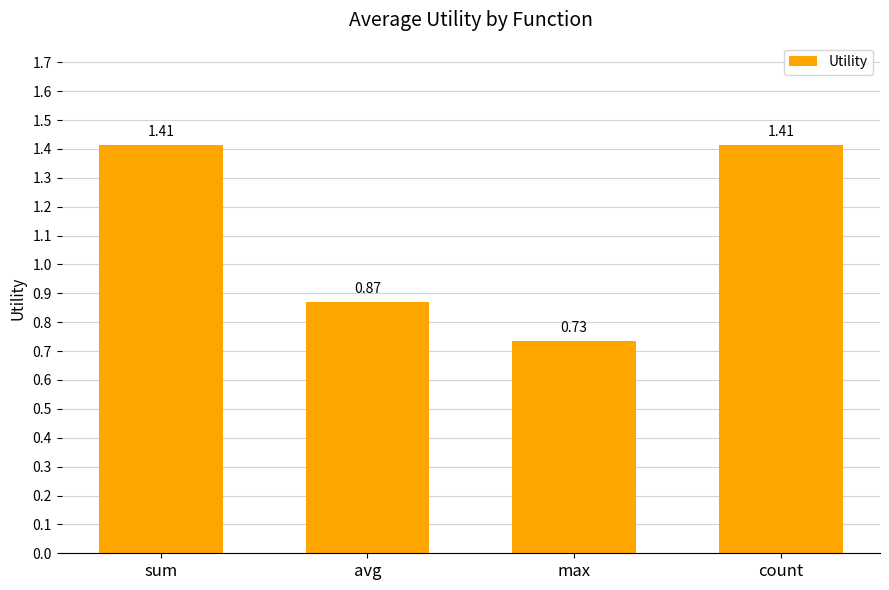

At which category does the chart reach its minimum across all series?

max